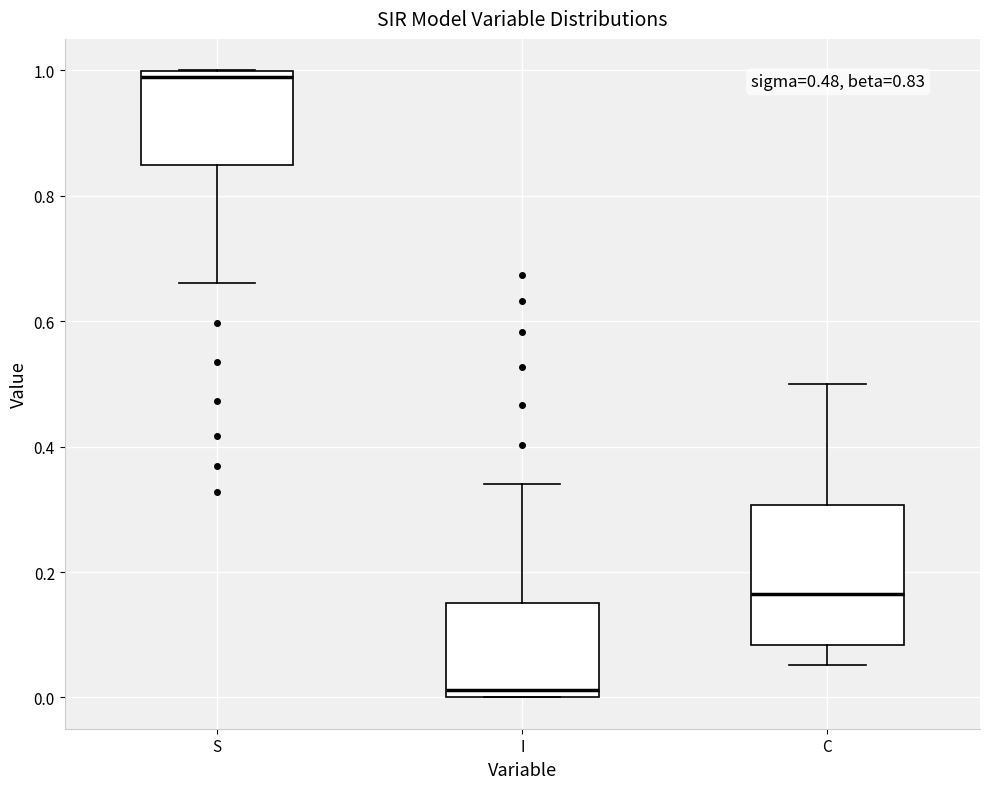

Which box's median line is the highest?

S